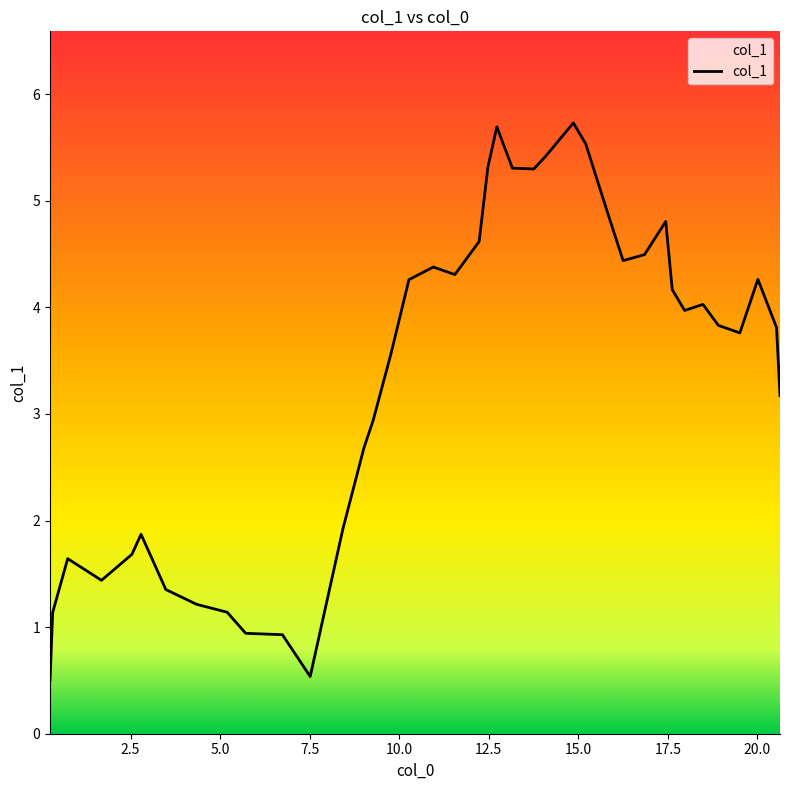

What is the difference between the maximum and minimum values?

5.2